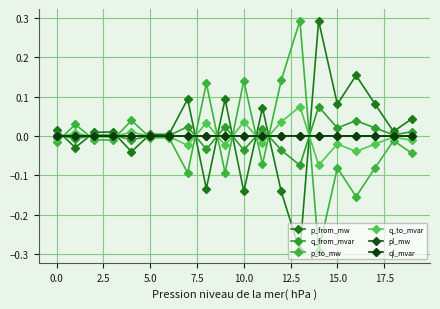

After their last crossing, which series has the higher values: q_from_mvar or q_to_mvar?

q_from_mvar